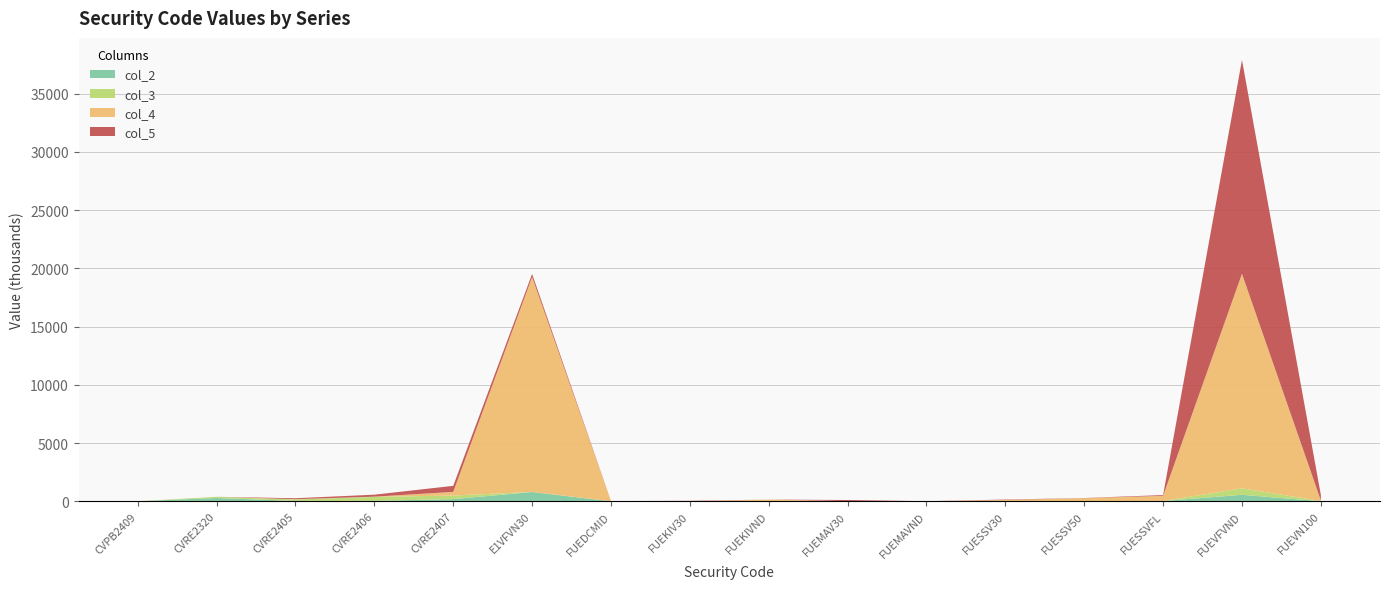

Reading right to left, what are all the values shown in this chart?

col_2: FUEVN100=2300	FUEVFVND=555900	FUESSVFL=20800	FUESSV50=12800	FUESSV30=6400	FUEMAVND=100	FUEMAV30=100	FUEKIVND=11100	FUEKIV30=0	FUEDCMID=1100	E1VFVN30=796500	CVRE2407=185800	CVRE2406=36200	CVRE2405=31300	CVRE2320=281100	CVPB2409=3000
col_3: FUEVN100=26800	FUEVFVND=554200	FUESSVFL=3100	FUESSV50=700	FUESSV30=2100	FUEMAVND=500	FUEMAV30=6300	FUEKIVND=0	FUEKIV30=3900	FUEDCMID=500	E1VFVN30=11500	CVRE2407=306000	CVRE2406=343900	CVRE2405=129200	CVRE2320=99900	CVPB2409=0
col_4: FUEVN100=40810	FUEVFVND=18424682	FUESSVFL=443886	FUESSV50=254765	FUESSV30=105924	FUEMAVND=1395	FUEMAV30=1604	FUEKIVND=137085	FUEKIV30=0	FUEDCMID=12983	E1VFVN30=18447912	CVRE2407=315474	CVRE2406=17591	CVRE2405=20079	CVRE2320=2811	CVPB2409=2790
col_5: FUEVN100=477493	FUEVFVND=18367830	FUESSVFL=66334	FUESSV50=13969	FUESSV30=34761	FUEMAVND=6983	FUEMAV30=100743	FUEKIVND=0	FUEKIV30=34636	FUEDCMID=5913	E1VFVN30=267725	CVRE2407=519615	CVRE2406=169286	CVRE2405=80803	CVRE2320=999	CVPB2409=0